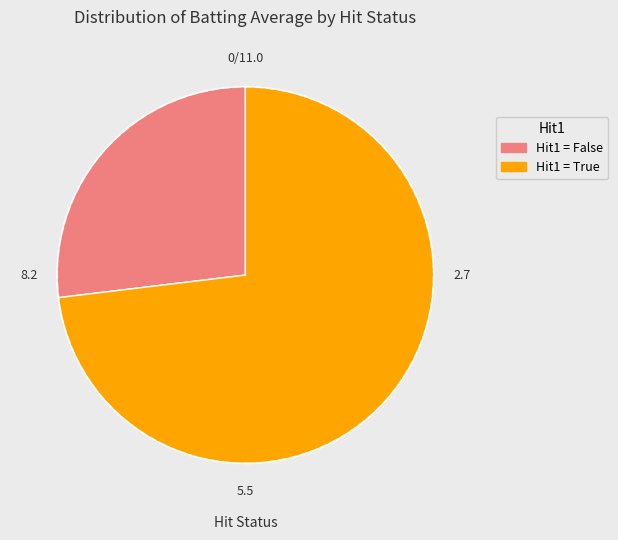

Which has a higher value, Hit1 = False or Hit1 = True?

Hit1 = True